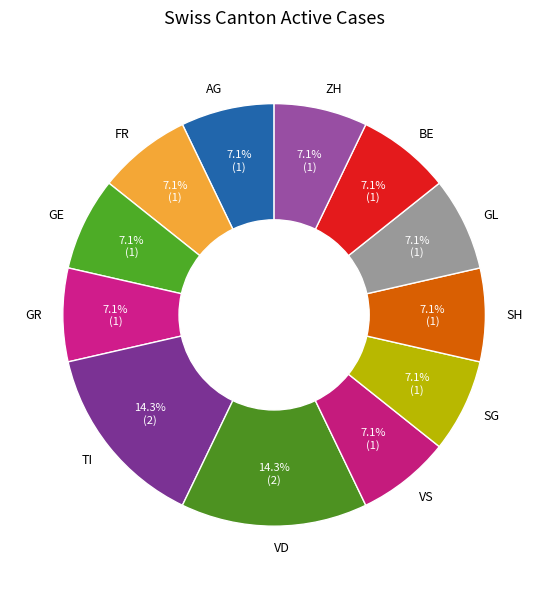

To the nearest percent, what portion does GR represent?

7%